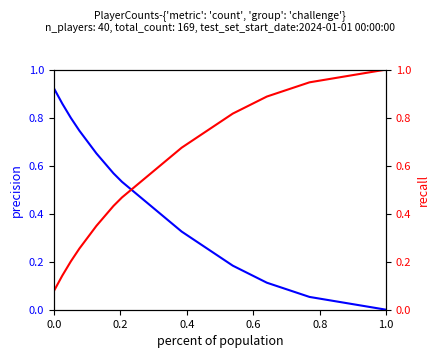

How many intersections are there between precision and recall?

1